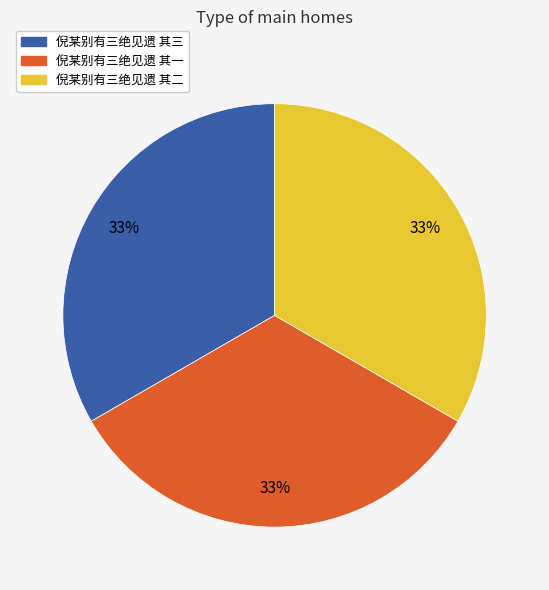

Count the number of slices in the pie.

3